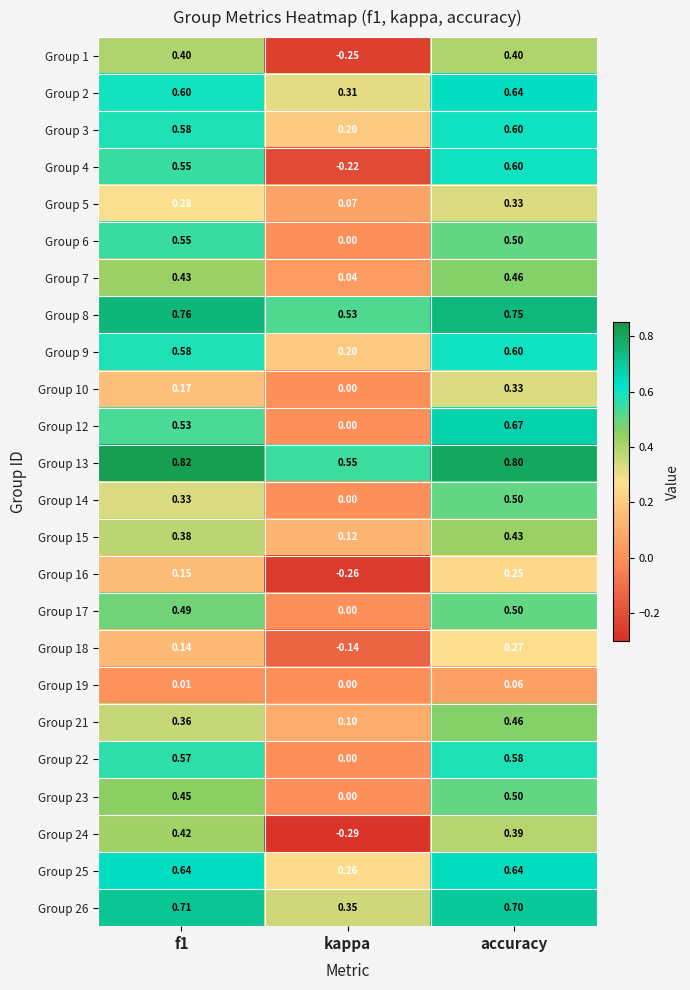

Which series has the largest range (max minus min)?

Group 4